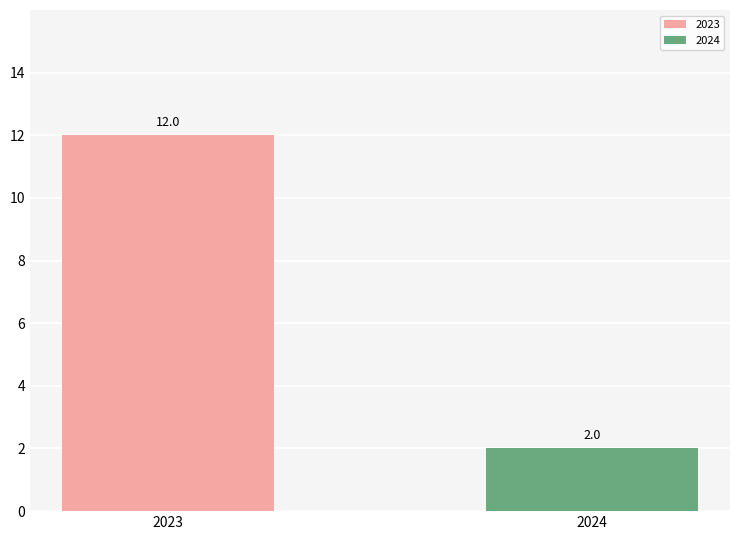

List the series in order of their overall mean, lowest first.

2024, 2023